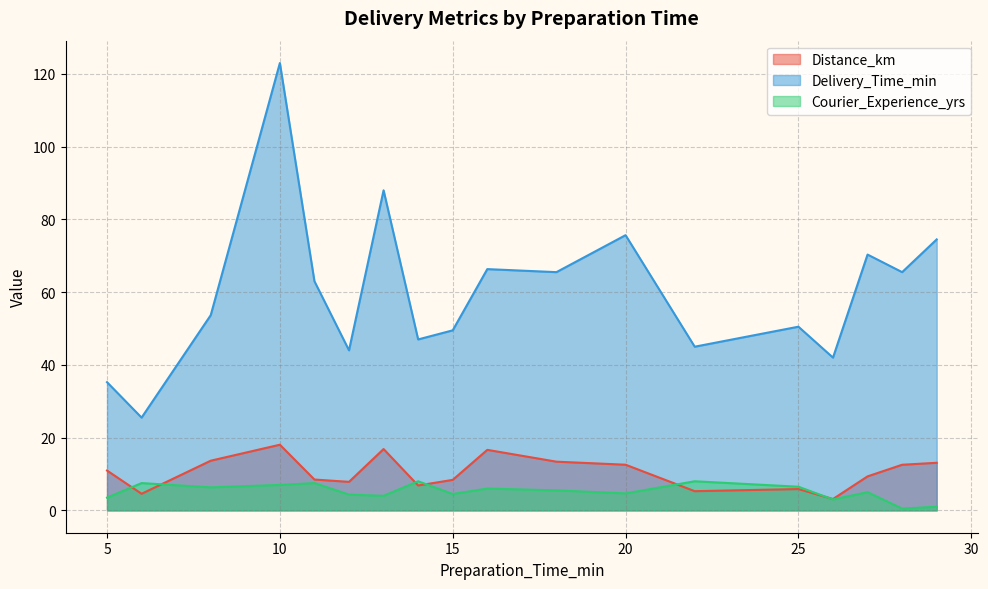

True or false: Distance_km and Delivery_Time_min cross at least once.

False